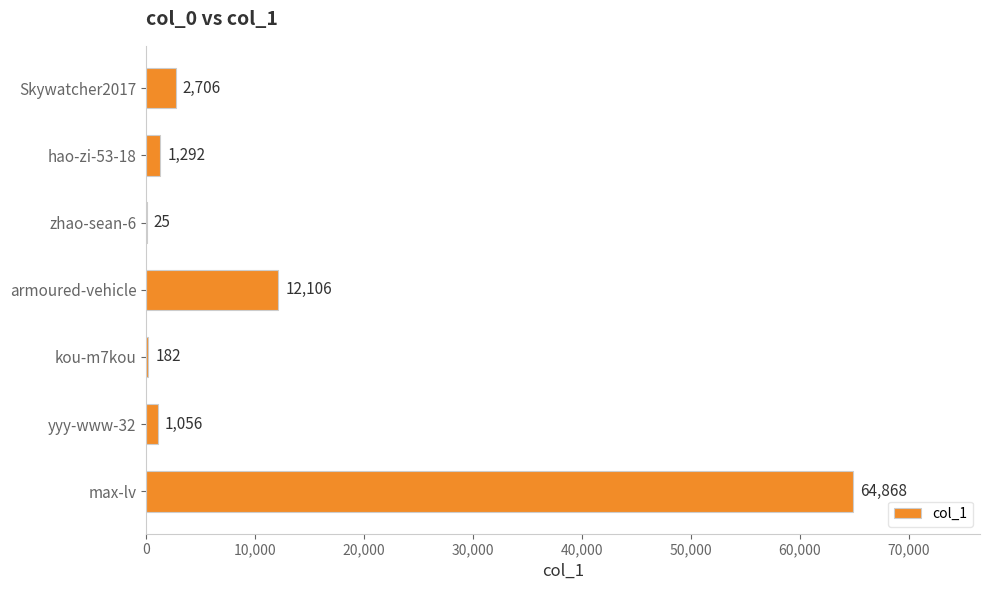

What is the sum of the values at hao-zi-53-18 and Skywatcher2017?

3998